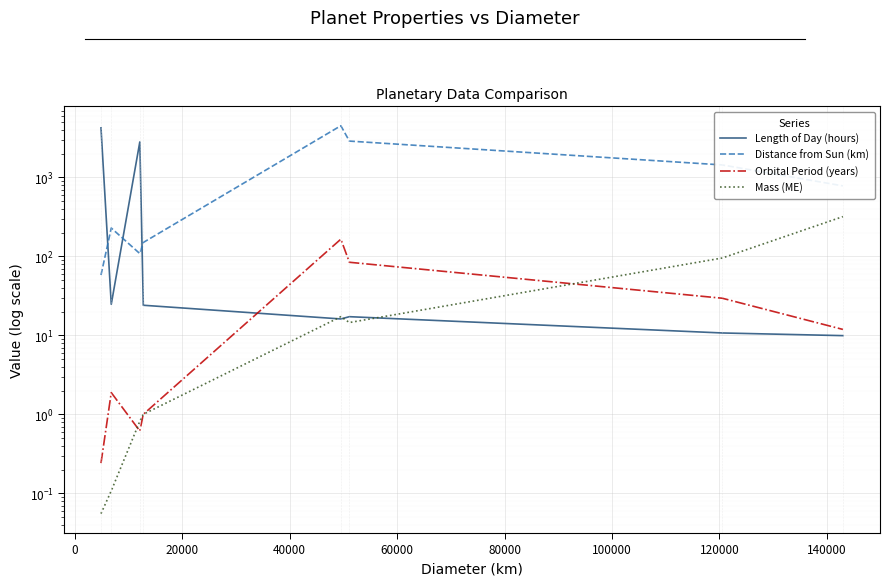

What is the total value across all series at 60000?

4693.2